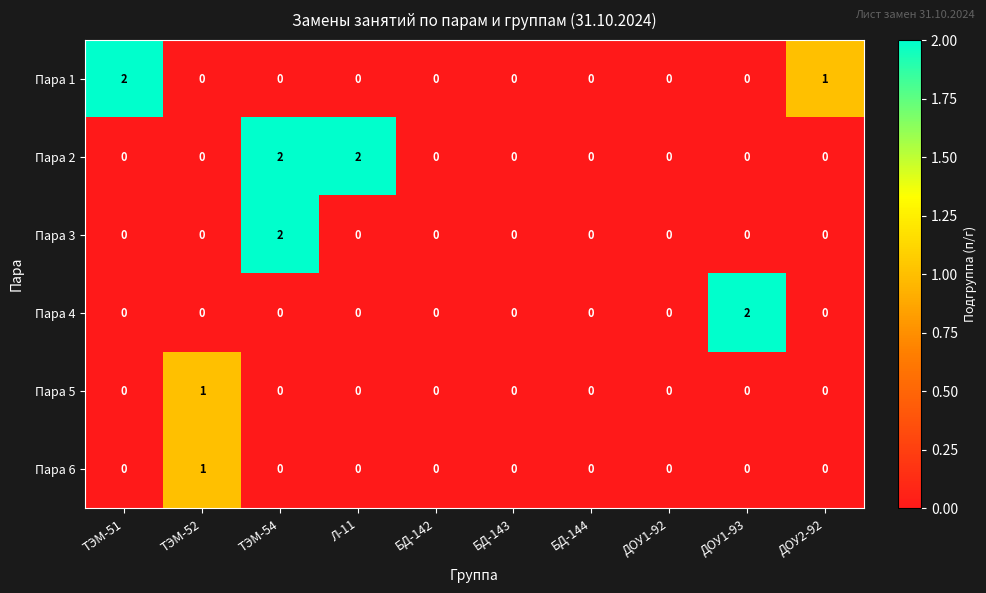

What is the sum of all Пара 2 values?

4